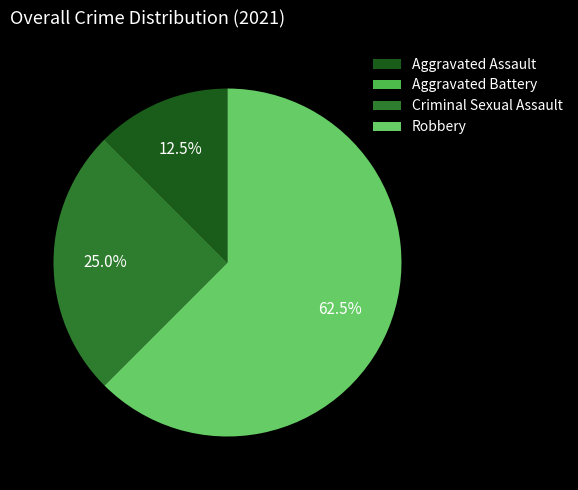

What is the majority slice?

Robbery